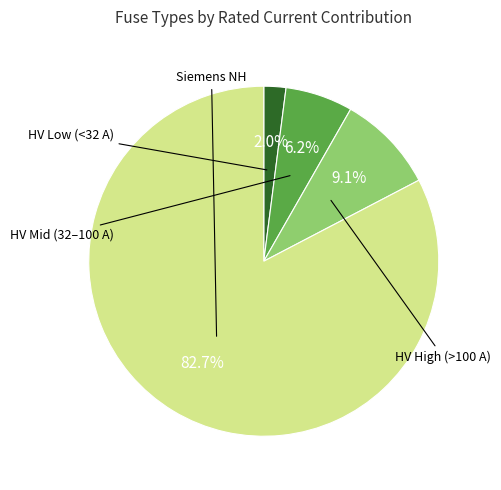

Is there a majority slice in this chart?

Yes